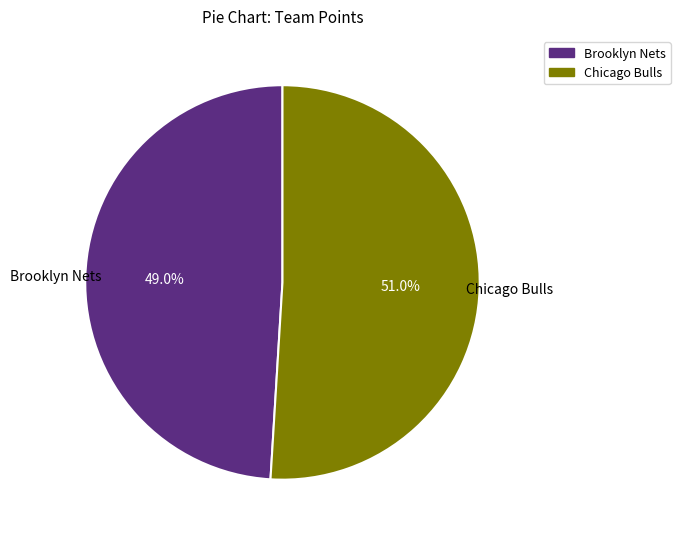

Approximately how many times larger is the value at Brooklyn Nets compared to Chicago Bulls?

1.0